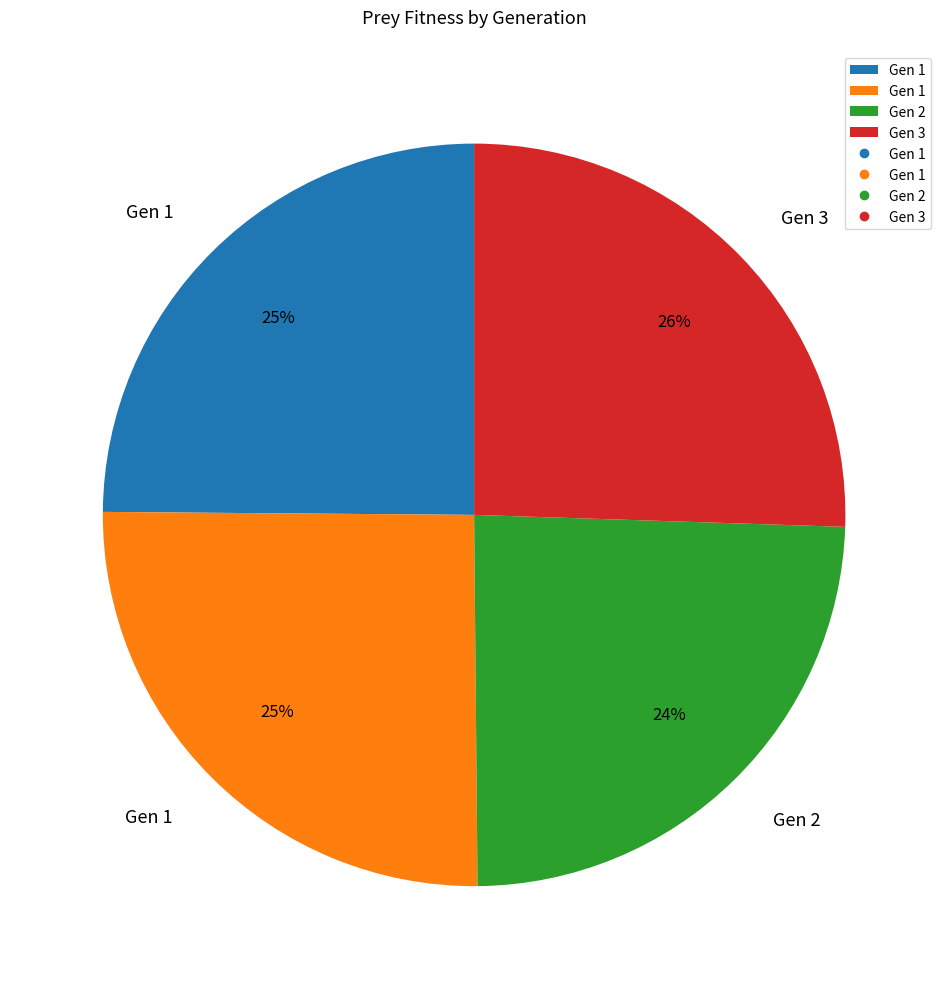

Is there any slice that represents more than half of the pie?

No